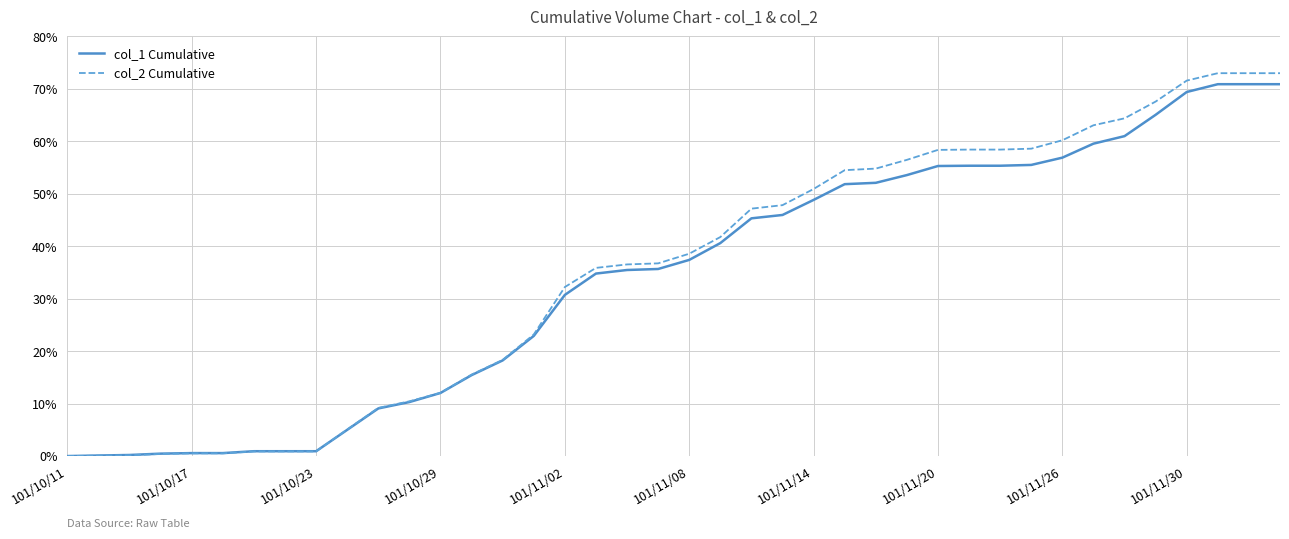

Which series has the largest range (max minus min)?

col_2 Cumulative